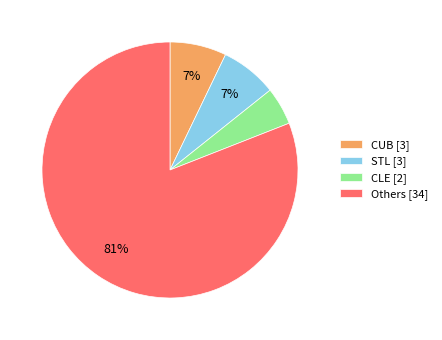

Which slice is the smallest?

CLE [2]